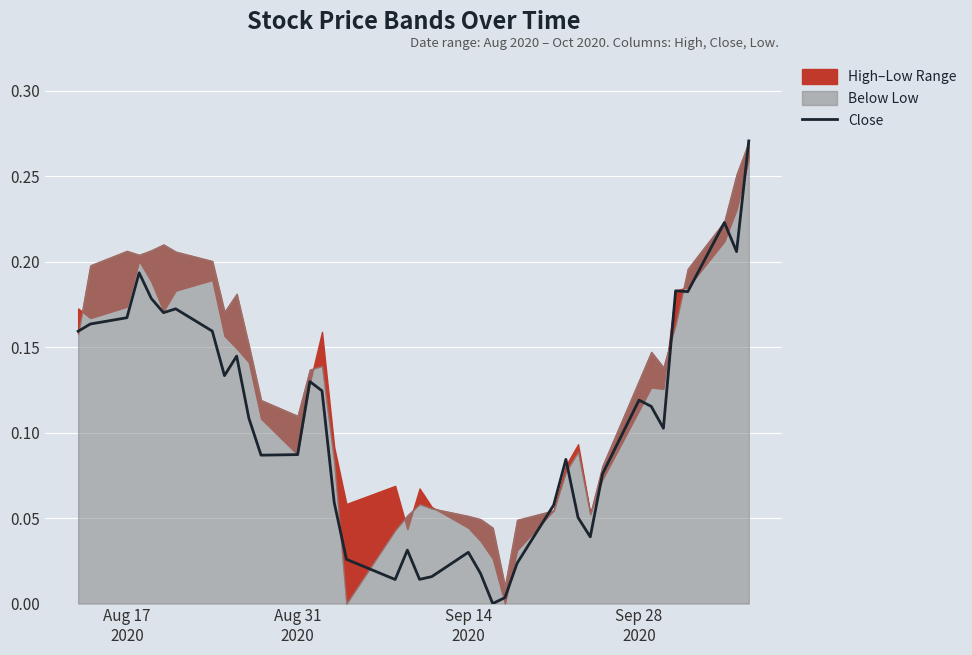

Reading left to right, extract all data points from this chart.

0.2	0.2	0.2	0.2	0.2	0.2	0.2	0.2	0.1	0.1	0.1	0.1	0.1	0.1	0.1	0.1	0.0	0.0	0.0	0.0	0.0	0.0	0.0	0.0	0.0	0.0	0.1	0.1	0.1	0.0	0.1	0.1	0.1	0.1	0.2	0.2	0.2	0.2	0.3